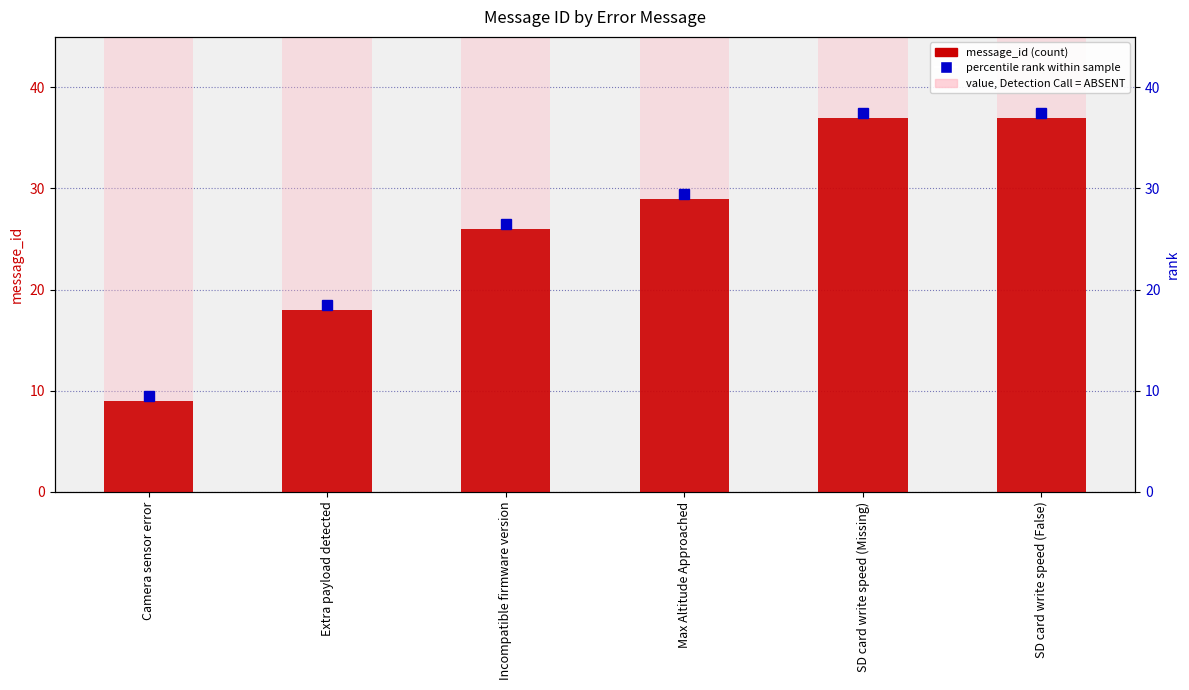

Is it true that the value at Incompatible firmware version is 8?

False